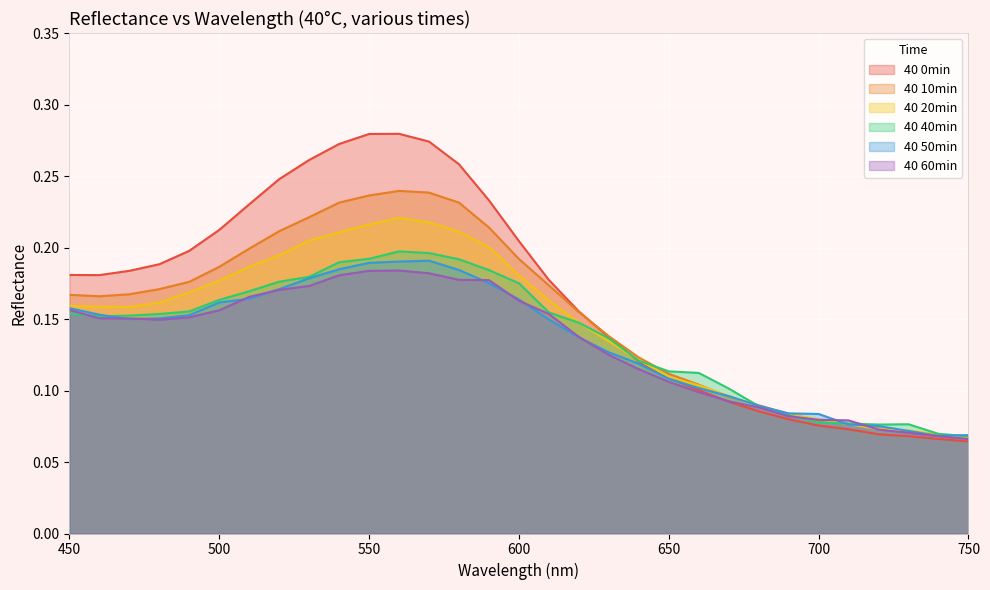

What is the approximate value of 40 10min at 740?

0.1